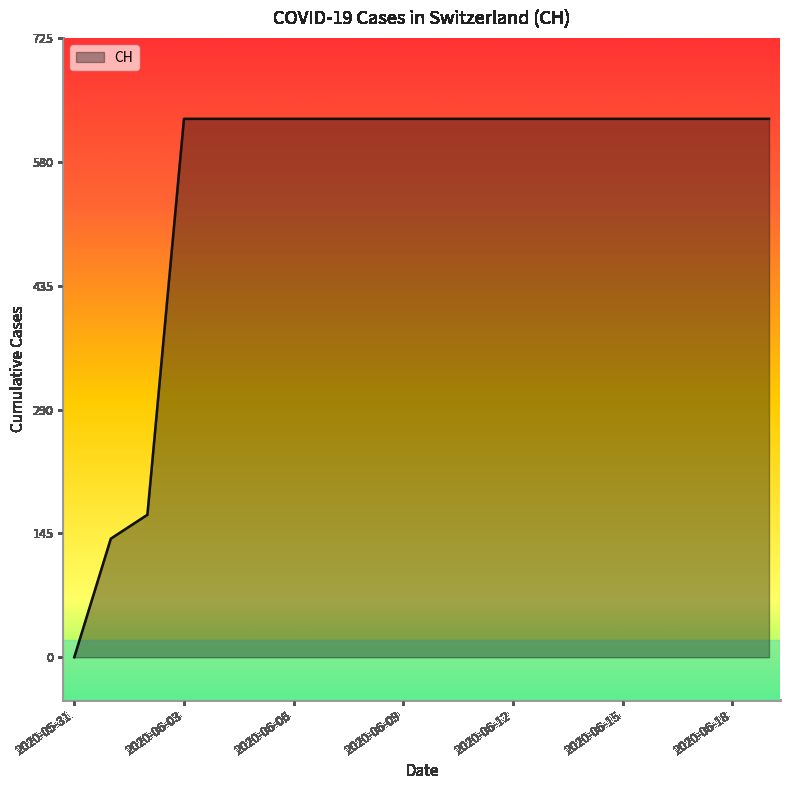

What is the greatest value displayed?

631